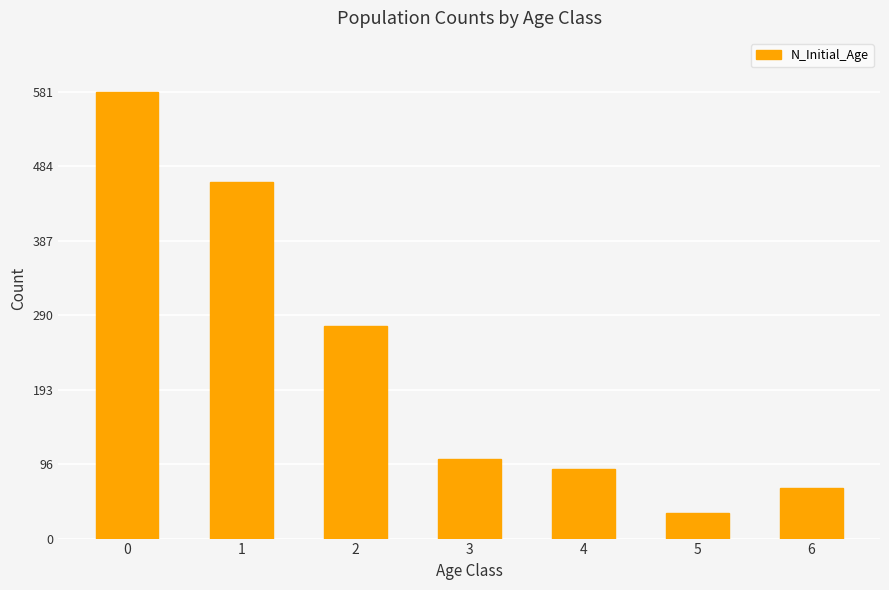

What is the maximum value shown in the chart?

581